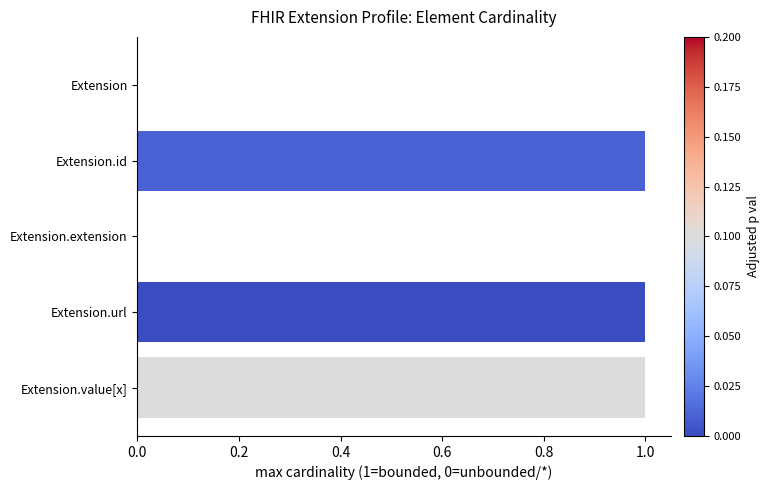

The value at Extension.url is 1. True or false?

True